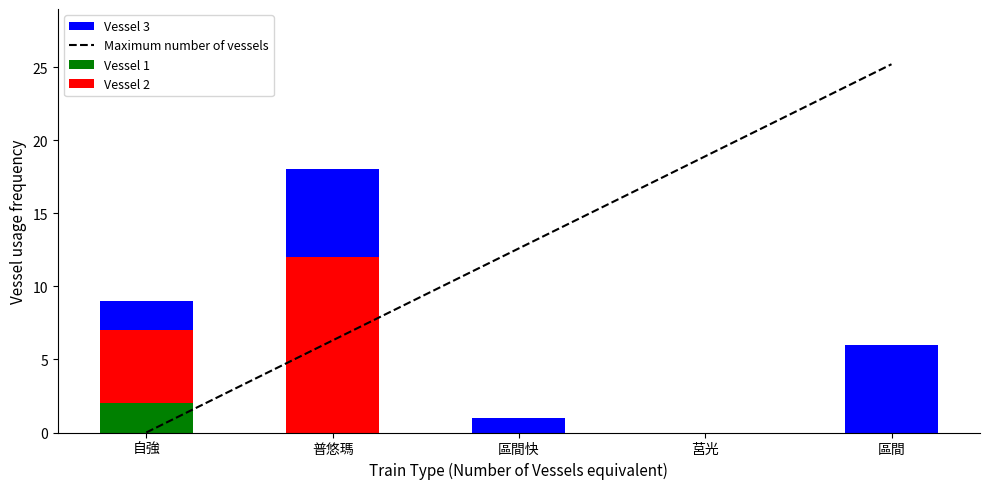

What are all the series names shown in the legend?

Maximum number of vessels, Vessel 1, Vessel 2, Vessel 3